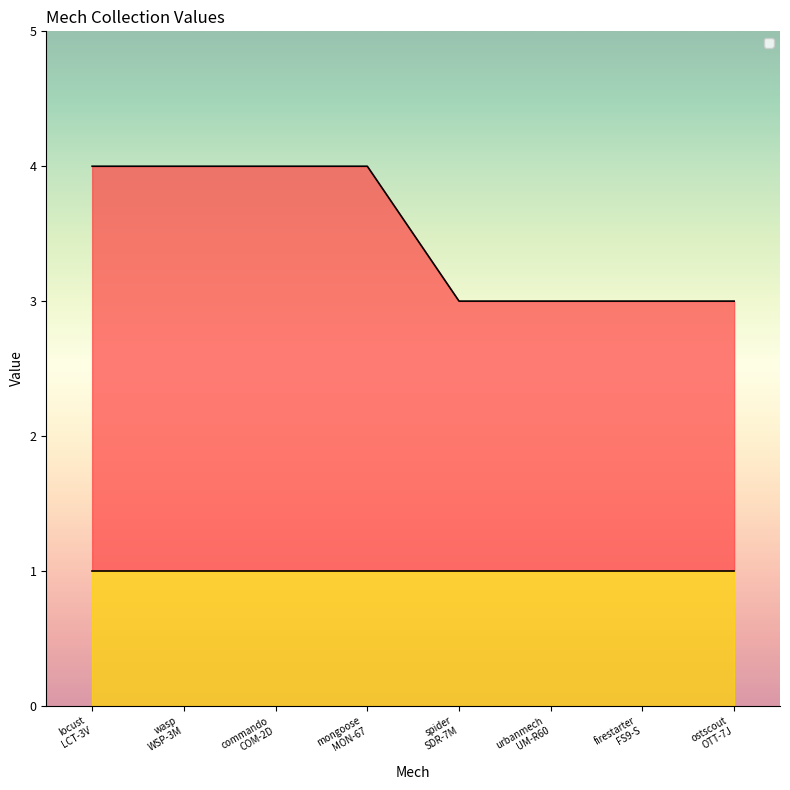

What is the difference between the maximum and minimum values?

1